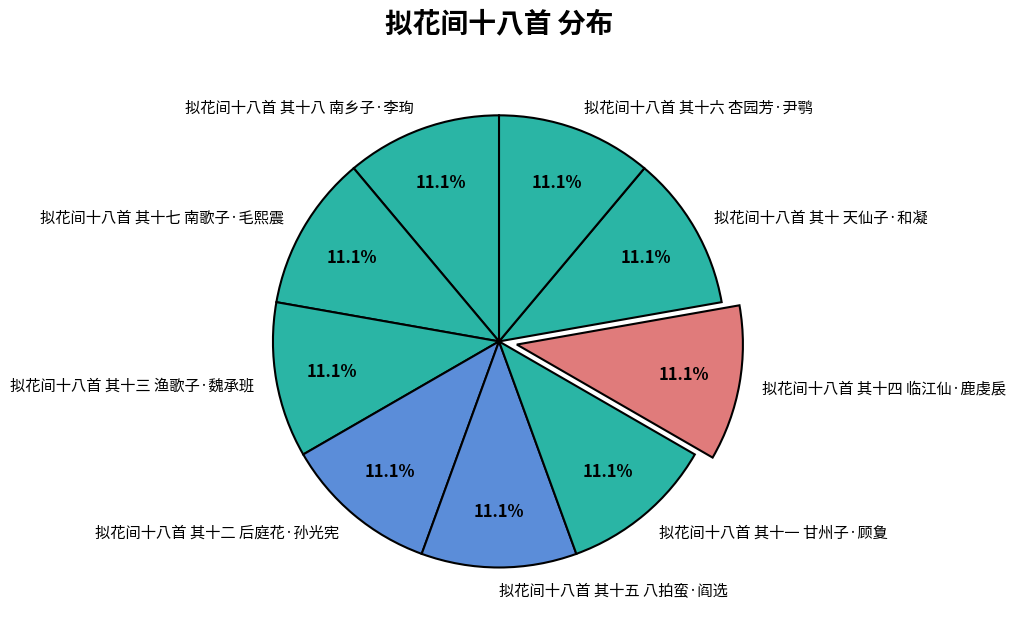

Approximately how many times larger is the value at 拟花间十八首 其十四 临江仙·鹿虔扆 compared to 拟花间十八首 其十 天仙子·和凝?

1.0